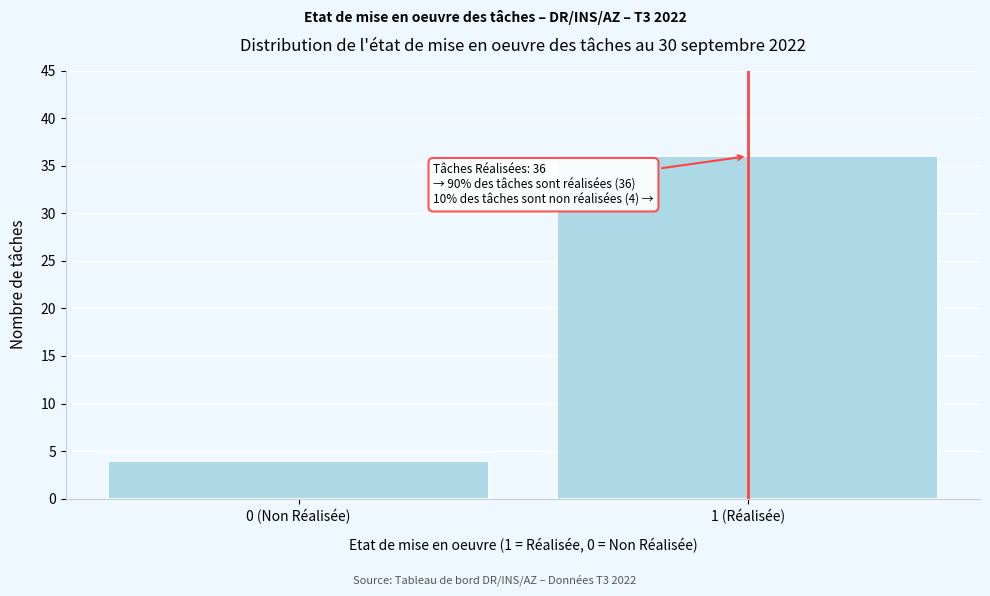

Reading left to right, what are all the values shown in this chart?

0 (Non Réalisée)=4	1 (Réalisée)=36